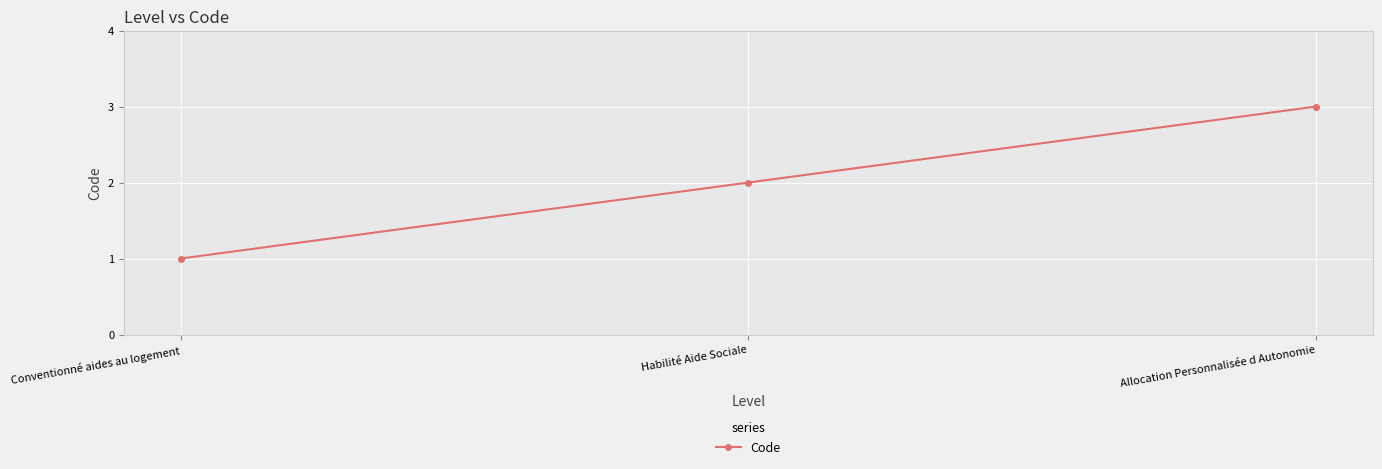

What position from the left is Allocation Personnalisée d Autonomie?

3